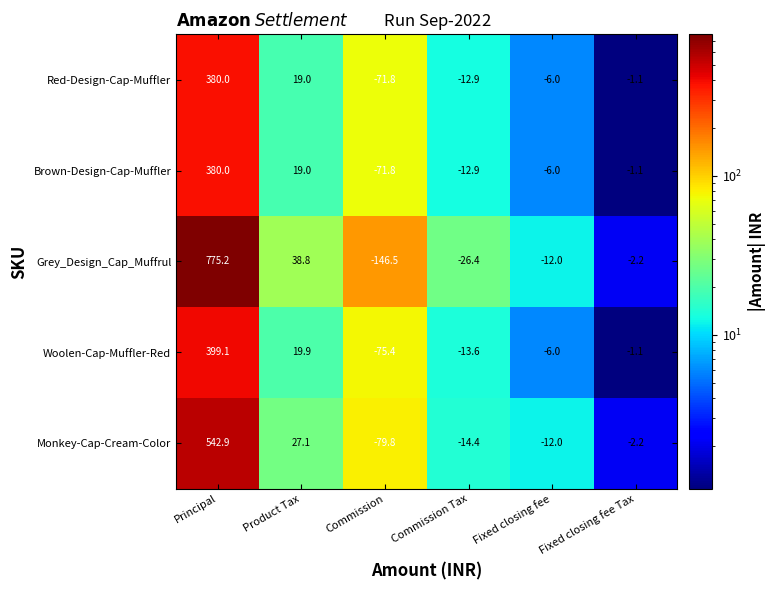

At which label is Grey_Design_Cap_Muffrul closest to 314?

Product Tax